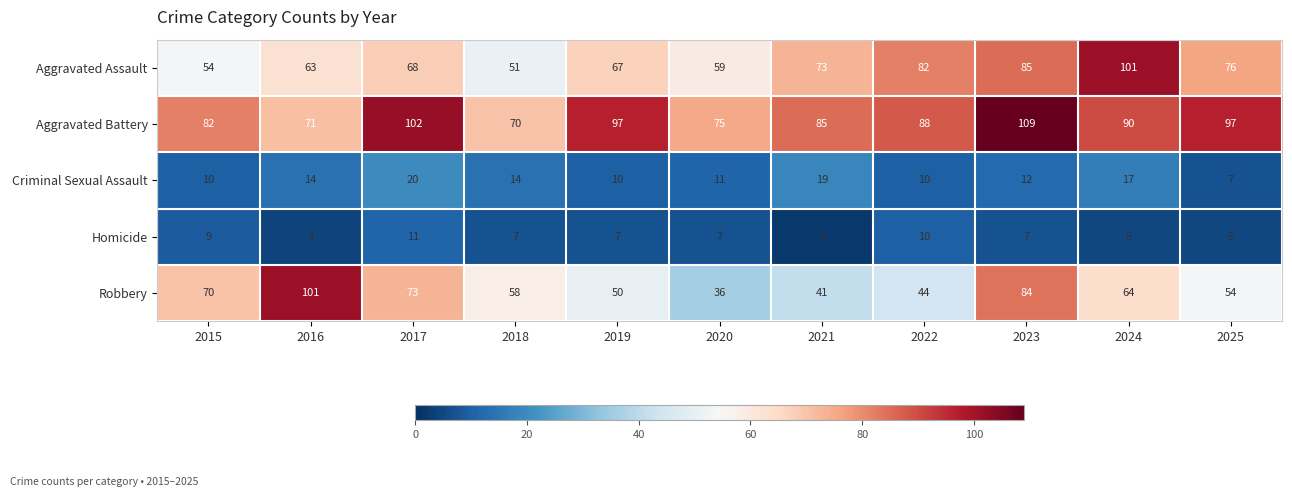

What is the minimum value for Criminal Sexual Assault?

7